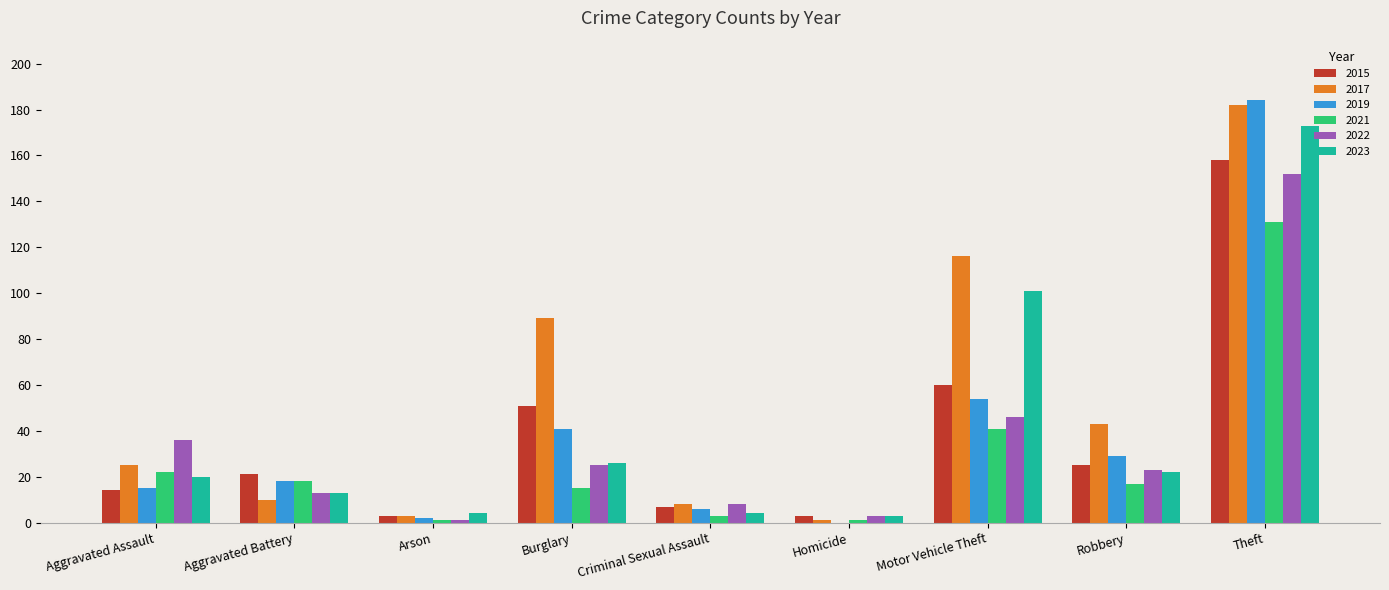

Reading left to right, what are all the values shown in this chart?

2015: Aggravated Assault=14	Aggravated Battery=21	Arson=3	Burglary=51	Criminal Sexual Assault=7	Homicide=3	Motor Vehicle Theft=60	Robbery=25	Theft=158
2017: Aggravated Assault=25	Aggravated Battery=10	Arson=3	Burglary=89	Criminal Sexual Assault=8	Homicide=1	Motor Vehicle Theft=116	Robbery=43	Theft=182
2019: Aggravated Assault=15	Aggravated Battery=18	Arson=2	Burglary=41	Criminal Sexual Assault=6	Homicide=0	Motor Vehicle Theft=54	Robbery=29	Theft=184
2021: Aggravated Assault=22	Aggravated Battery=18	Arson=1	Burglary=15	Criminal Sexual Assault=3	Homicide=1	Motor Vehicle Theft=41	Robbery=17	Theft=131
2022: Aggravated Assault=36	Aggravated Battery=13	Arson=1	Burglary=25	Criminal Sexual Assault=8	Homicide=3	Motor Vehicle Theft=46	Robbery=23	Theft=152
2023: Aggravated Assault=20	Aggravated Battery=13	Arson=4	Burglary=26	Criminal Sexual Assault=4	Homicide=3	Motor Vehicle Theft=101	Robbery=22	Theft=173